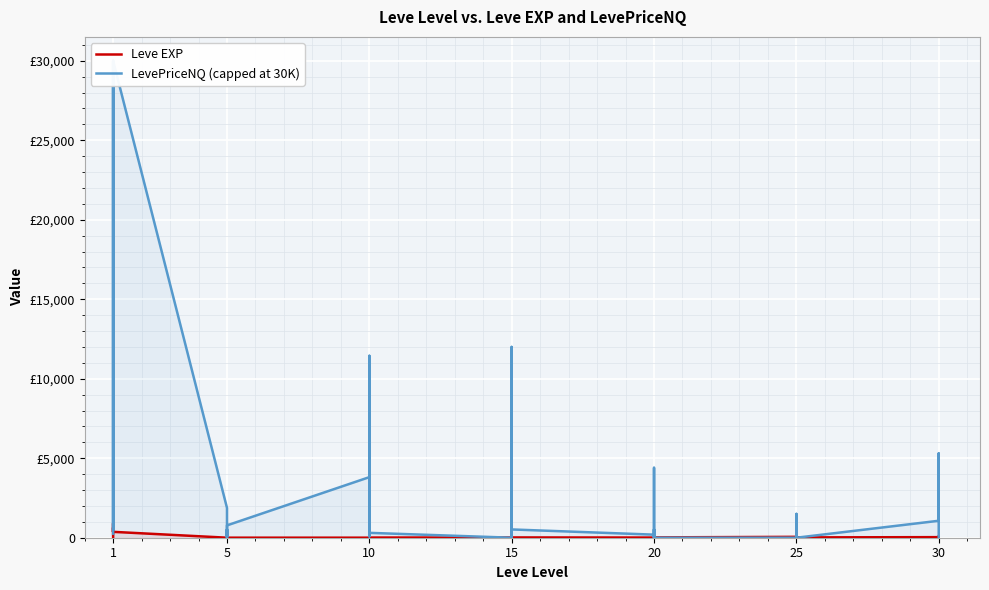

Rank the series by their average value, from lowest to highest.

Leve EXP, LevePriceNQ (capped at 30K)